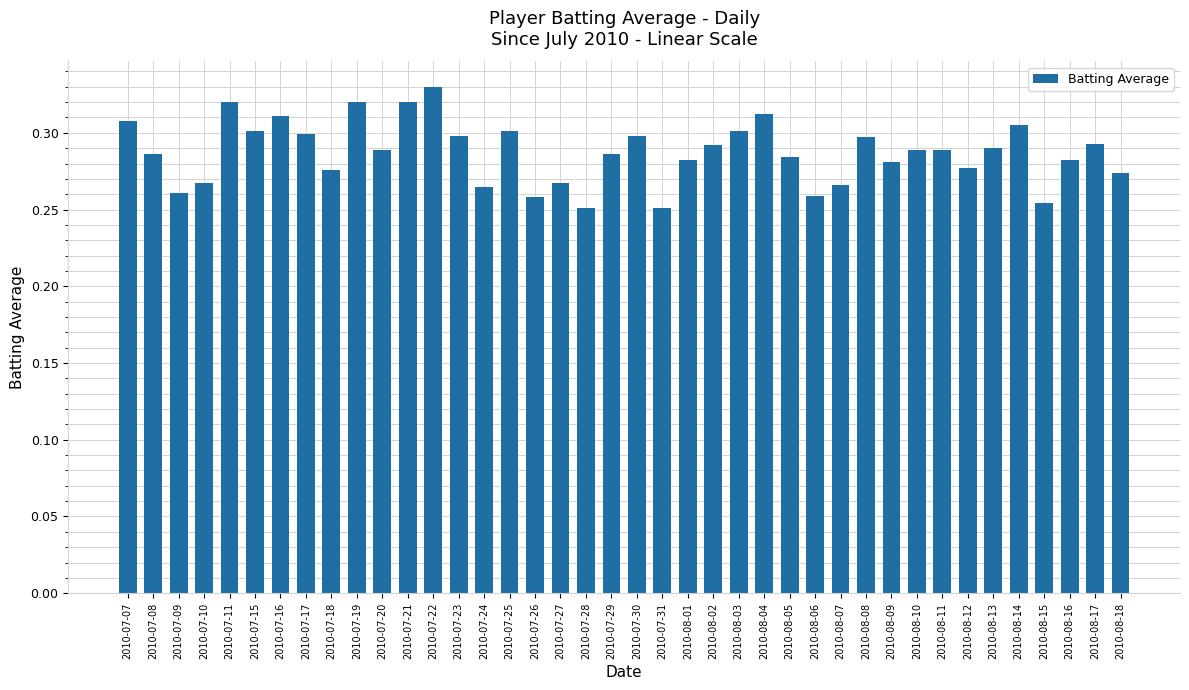

What is the sum of all values?

11.5